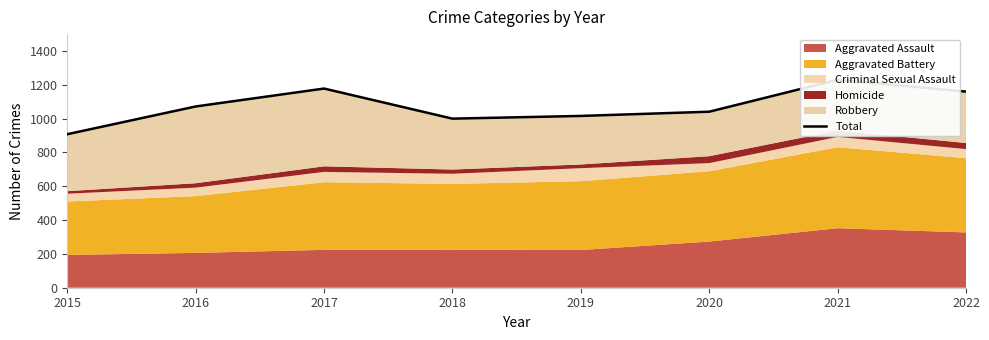

What is the value of the 2nd point from the left?

1072